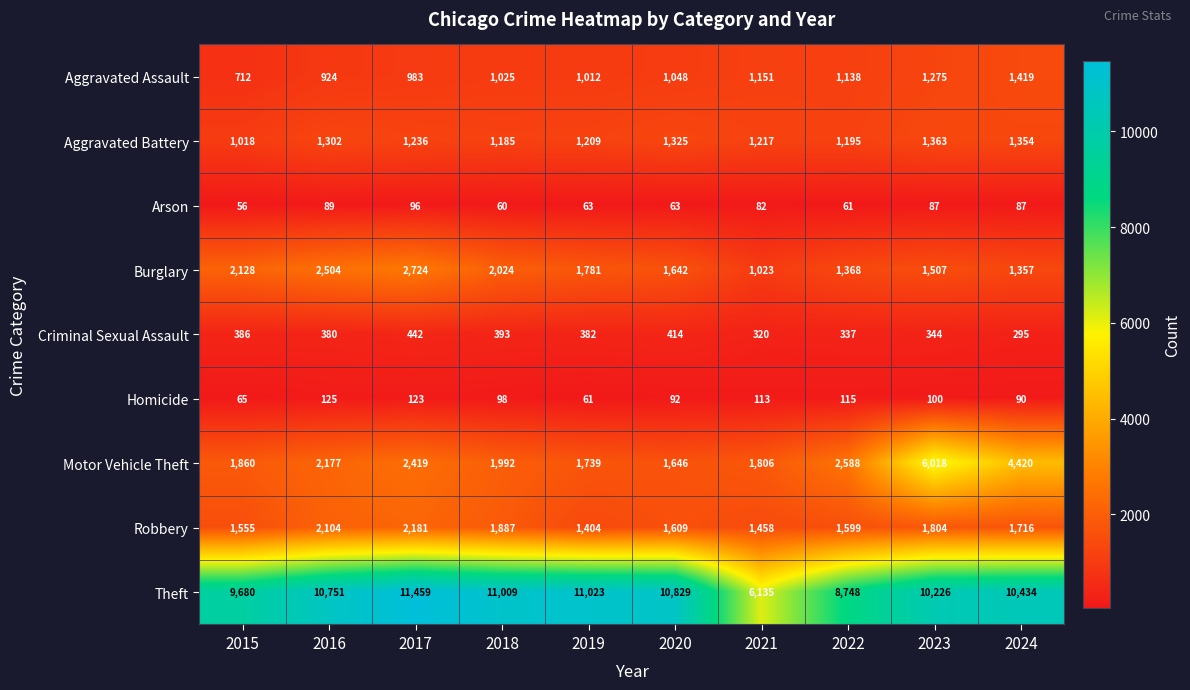

Which series has the largest total across all categories?

Theft